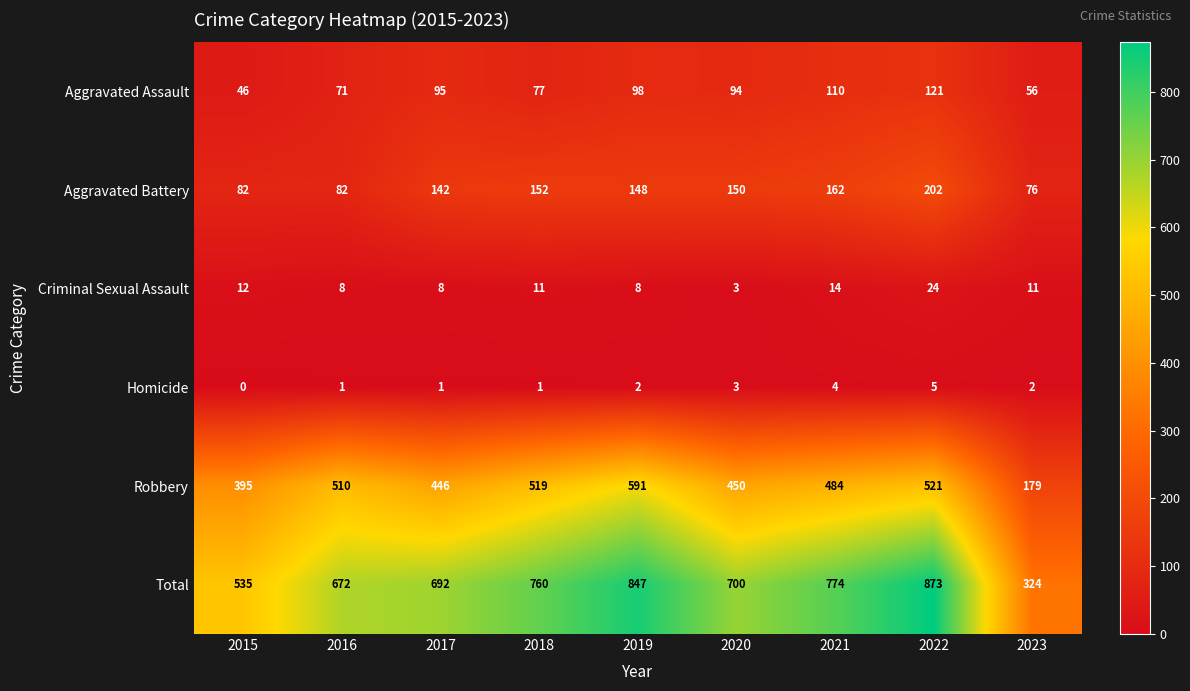

What is the difference between the maximum and second lowest values in the Criminal Sexual Assault series?

16